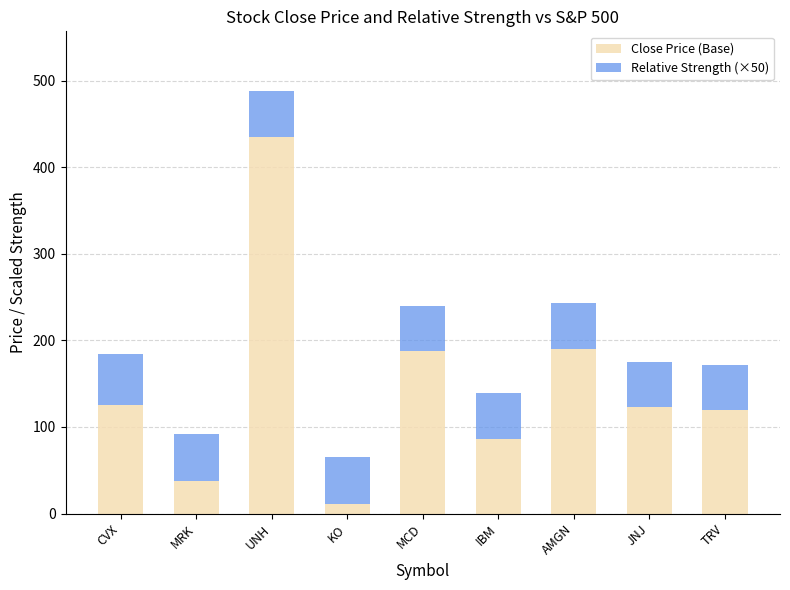

How many bars are there in total?

9